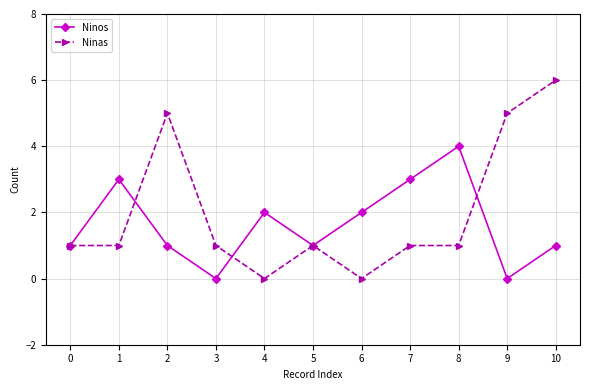

Rank the series at 10 from highest to lowest value.

Ninas, Ninos